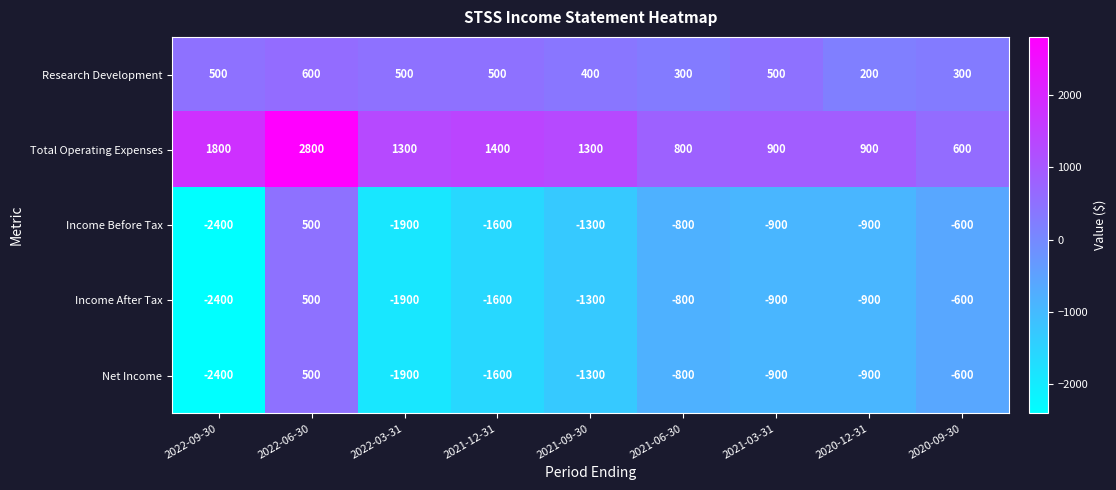

What is the approximate value of Income After Tax at 2022-09-30, to the nearest 50?

-2400